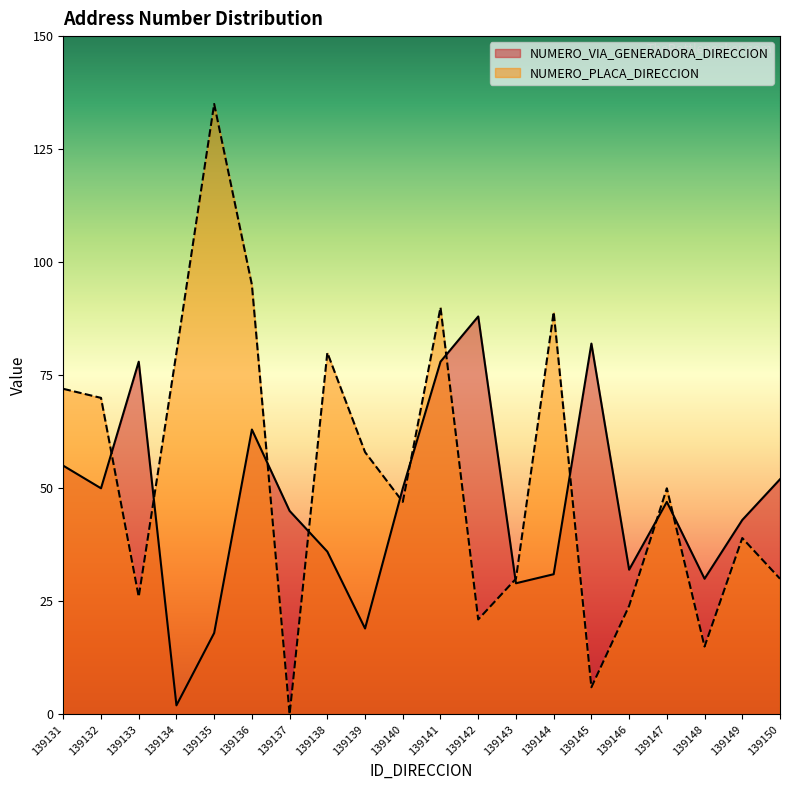

What is the average value of the NUMERO_VIA_GENERADORA_DIRECCION series?

46